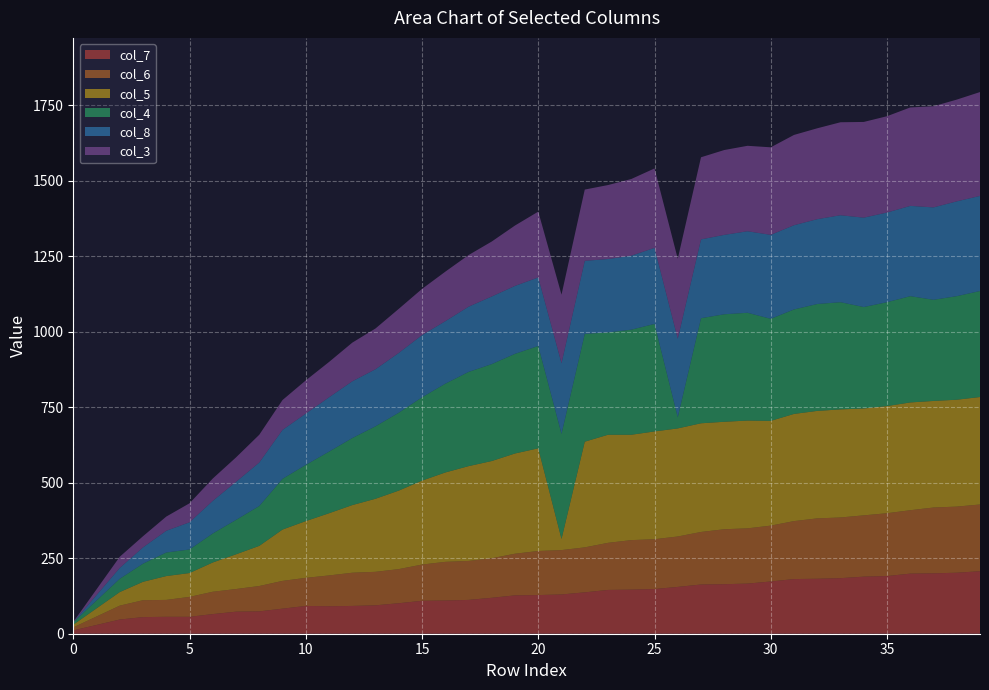

Reading right to left, transcribe all the data shown in this chart.

col_7: 39=207	38=202	37=200	36=199	35=191	34=189	33=184	32=182	31=181	30=173	29=166	28=164	27=163	26=155	25=148	24=146	23=145	22=137	21=130	20=128	19=127	18=119	17=112	16=110	15=109	14=101	13=94	12=92	11=91	10=92	9=83	8=74	7=73	6=65	5=56	4=56	3=55	2=47	1=29	0=11
col_6: 39=221	38=219	37=218	36=210	35=208	34=203	33=201	32=200	31=192	30=185	29=183	28=182	27=174	26=167	25=165	24=164	23=156	22=149	21=147	20=146	19=138	18=131	17=129	16=128	15=120	14=113	13=111	12=110	11=102	10=93	9=92	8=84	7=75	6=74	5=66	4=56	3=56	2=46	1=28	0=10
col_5: 39=356	38=354	37=353	36=357	35=355	34=354	33=358	32=356	31=355	30=347	29=357	28=356	27=360	26=358	25=357	24=349	23=358	22=350	21=37	20=340	19=332	18=322	17=314	16=296	15=278	14=260	13=242	12=224	11=206	10=188	9=170	8=133	7=115	6=97	5=79	4=79	3=61	2=45	1=27	0=9
col_4: 39=351	38=343	37=335	36=352	35=344	34=336	33=355	32=354	31=346	30=338	29=357	28=356	27=348	26=37	25=356	24=348	23=339	22=357	21=348	20=339	19=330	18=321	17=312	16=294	15=276	14=258	13=240	12=222	11=204	10=186	9=168	8=132	7=114	6=96	5=78	4=78	3=60	2=44	1=26	0=8
col_8: 39=315	38=314	37=306	36=299	35=297	34=296	33=288	32=281	31=279	30=278	29=270	28=263	27=261	26=260	25=252	24=245	23=243	22=242	21=234	20=227	19=225	18=224	17=216	16=207	15=206	14=198	13=189	12=188	11=180	10=170	9=162	8=144	7=126	6=108	5=90	4=72	3=54	2=36	1=18	0=0
col_3: 39=344	38=337	37=335	36=326	35=319	34=317	33=308	32=301	31=299	30=290	29=283	28=281	27=272	26=265	25=263	24=254	23=245	22=236	21=227	20=218	19=200	18=182	17=171	16=164	15=153	14=146	13=135	12=128	11=117	10=110	9=99	8=92	7=81	6=74	5=63	4=47	3=37	2=37	1=19	0=1